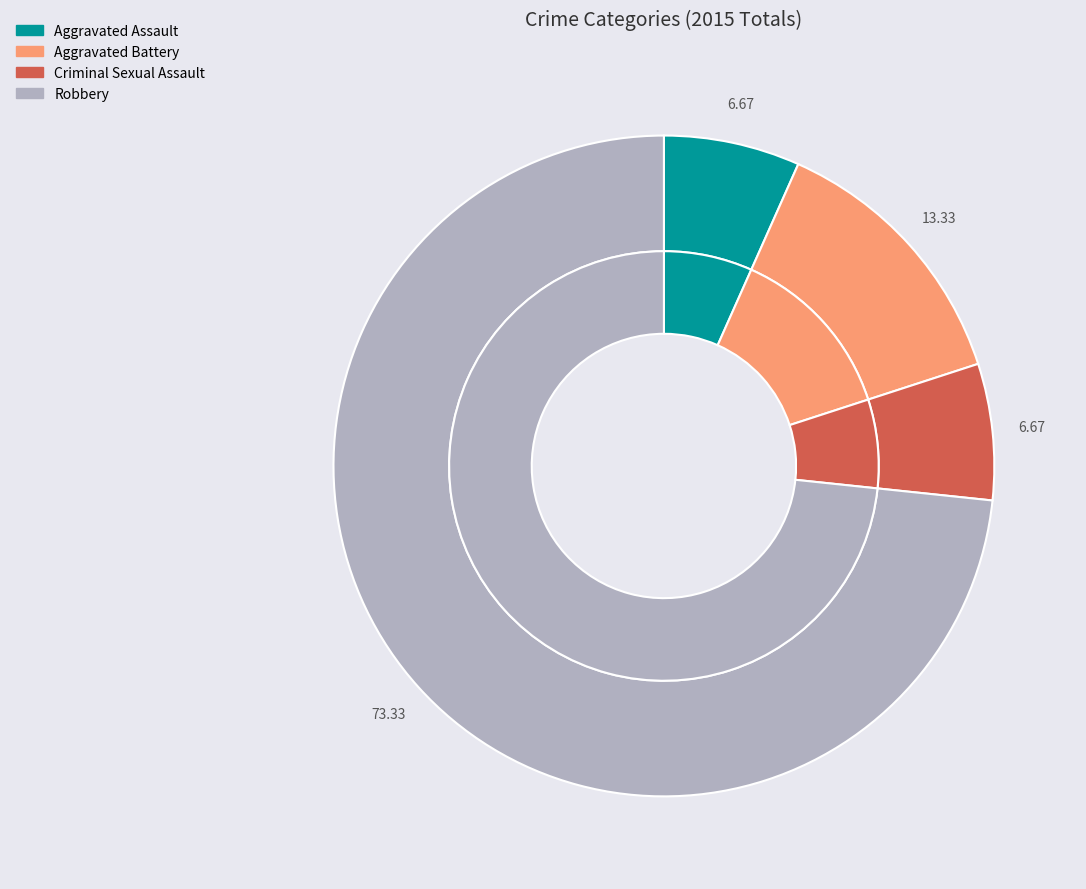

Approximately how many times larger is the value at Aggravated Assault compared to Aggravated Battery?

0.5